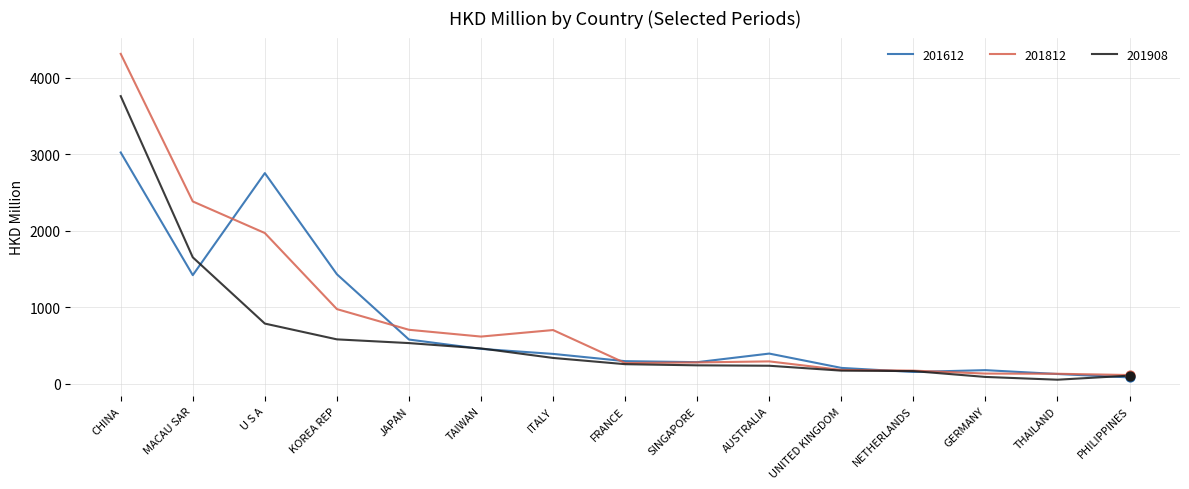

What is the difference between the highest and lowest values at U S A?

1966.8